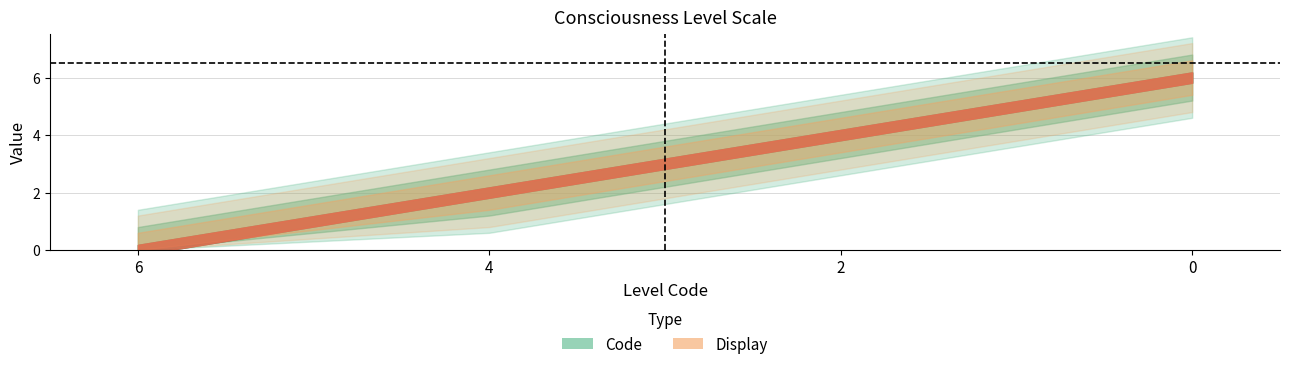

How many data points does each series have?

4